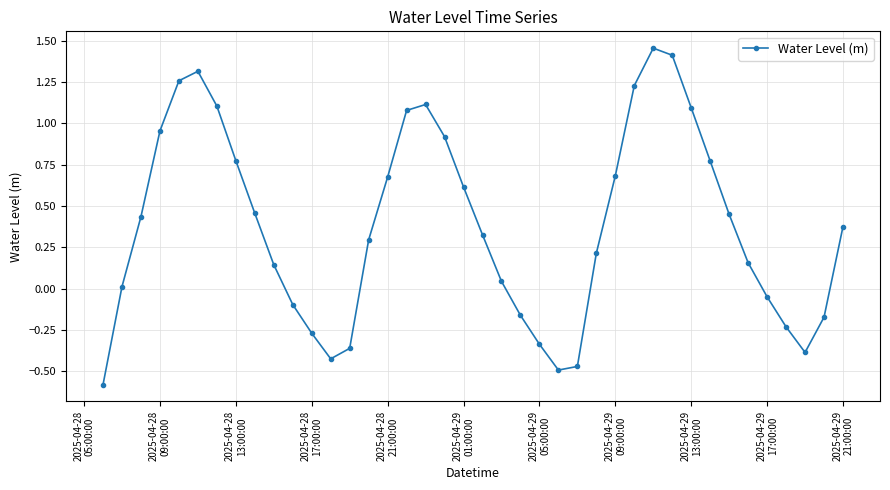

How many data points does each series have?

40